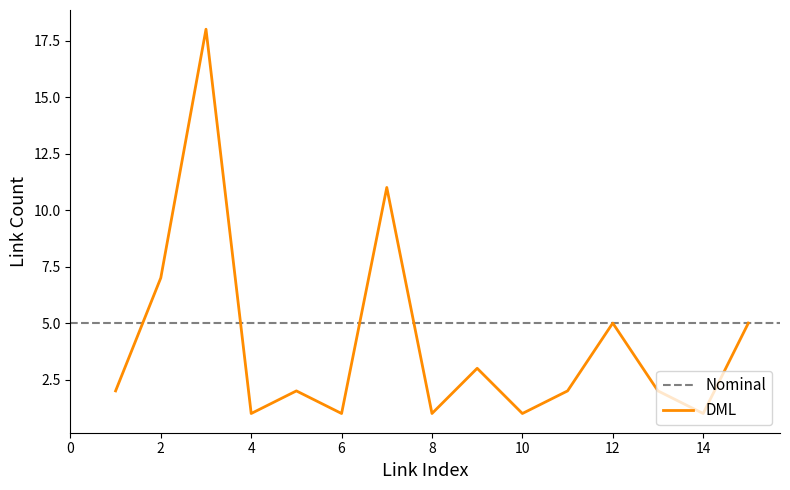

Reading left to right, list all the values displayed in this chart.

2	7	18	1	2	1	11	1	3	1	2	5	2	1	5